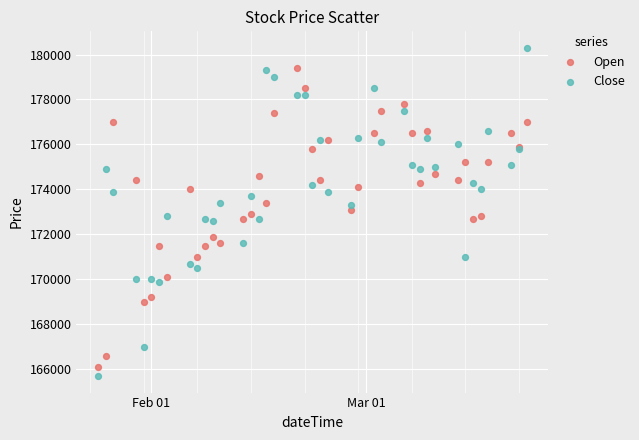

Which series reaches the minimum Y coordinate?

Close